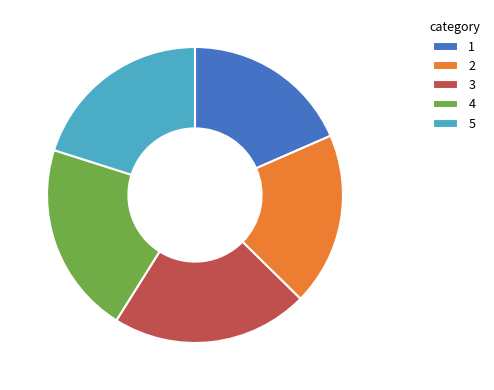

Does 3 account for over 50% of the chart?

No